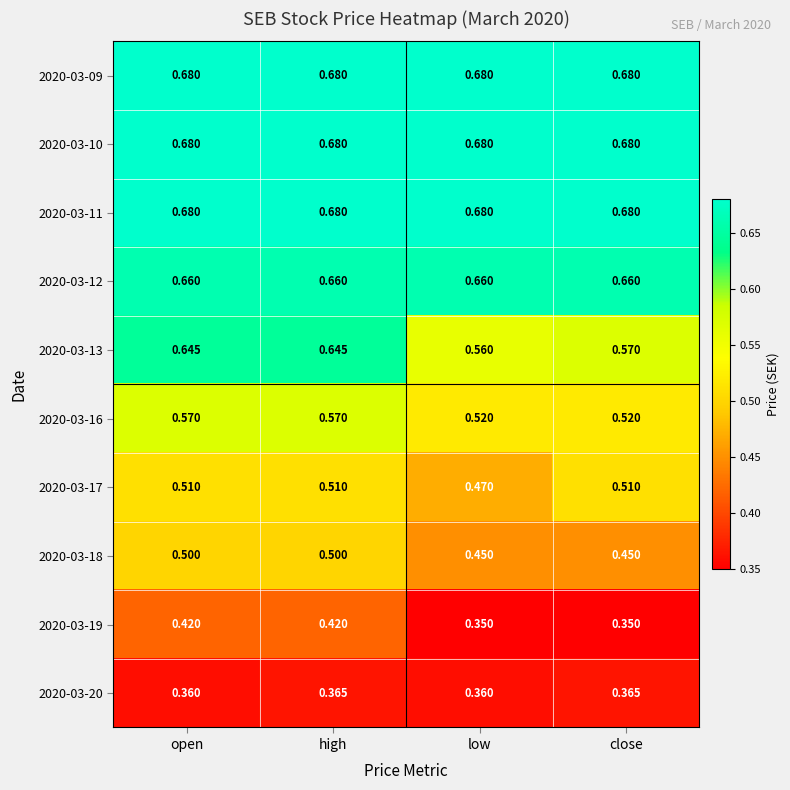

Is the value of 2020-03-10 at low greater than the value of 2020-03-17 at close?

Yes